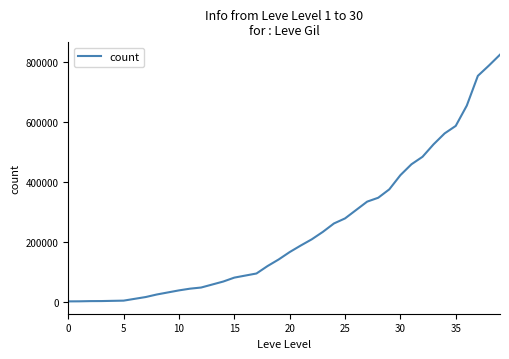

What is the difference between the maximum and minimum values?

822890